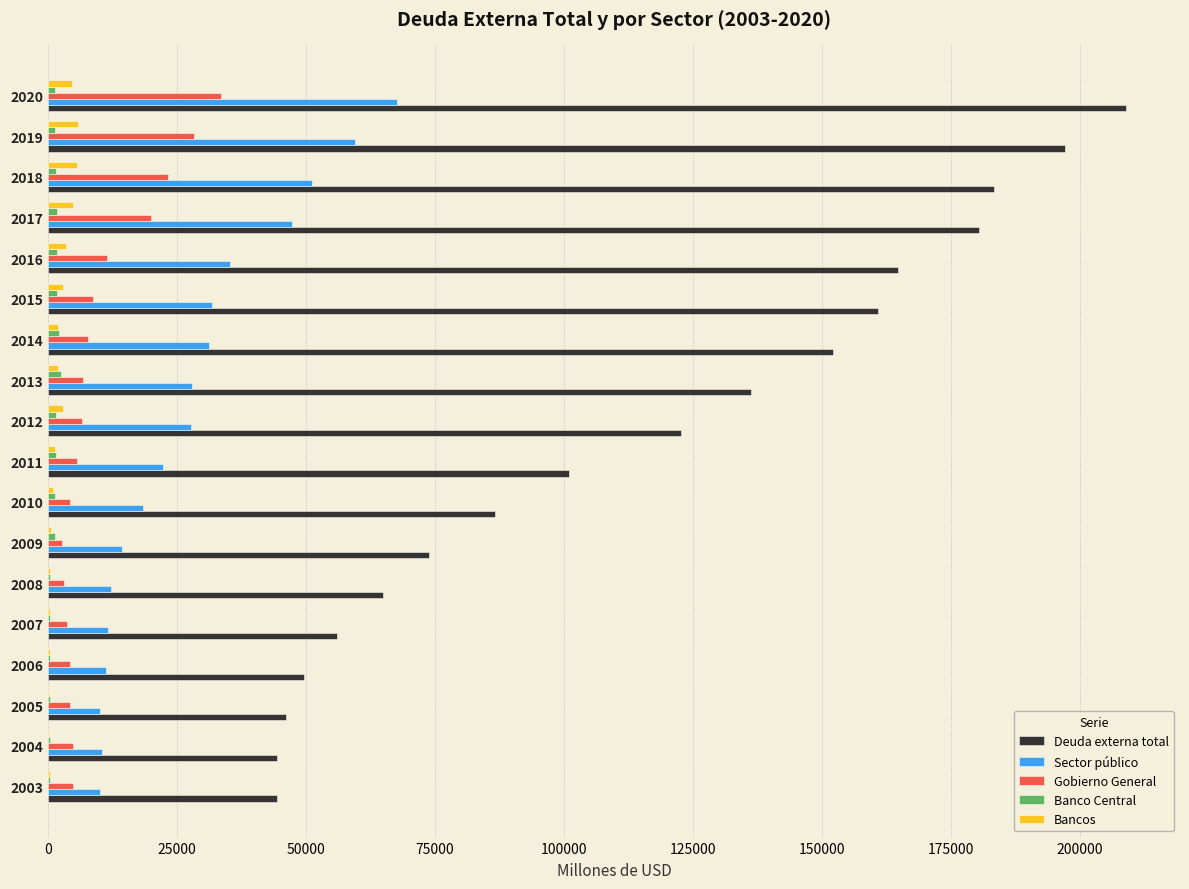

The value of Deuda externa total at 2020 is 47996. True or false?

False